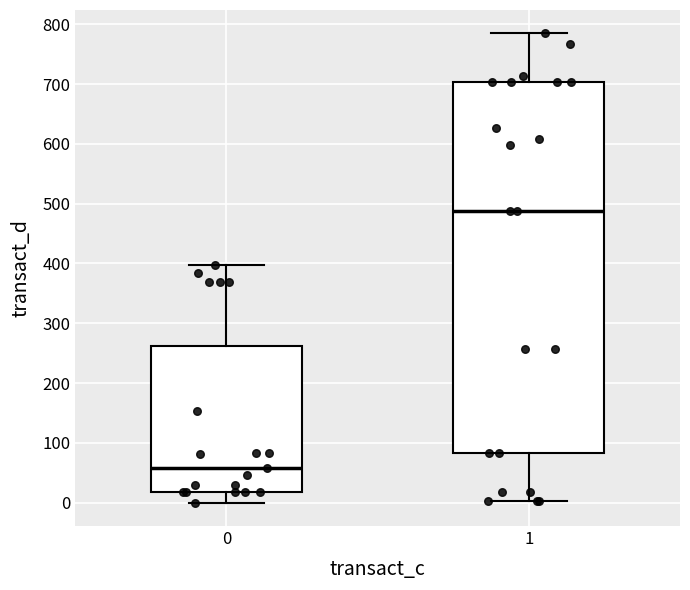

Where is the lower edge of the box at x = 1 on the y-axis? The values are not printed on the chart, so give them approximately, as read against the axis.

80